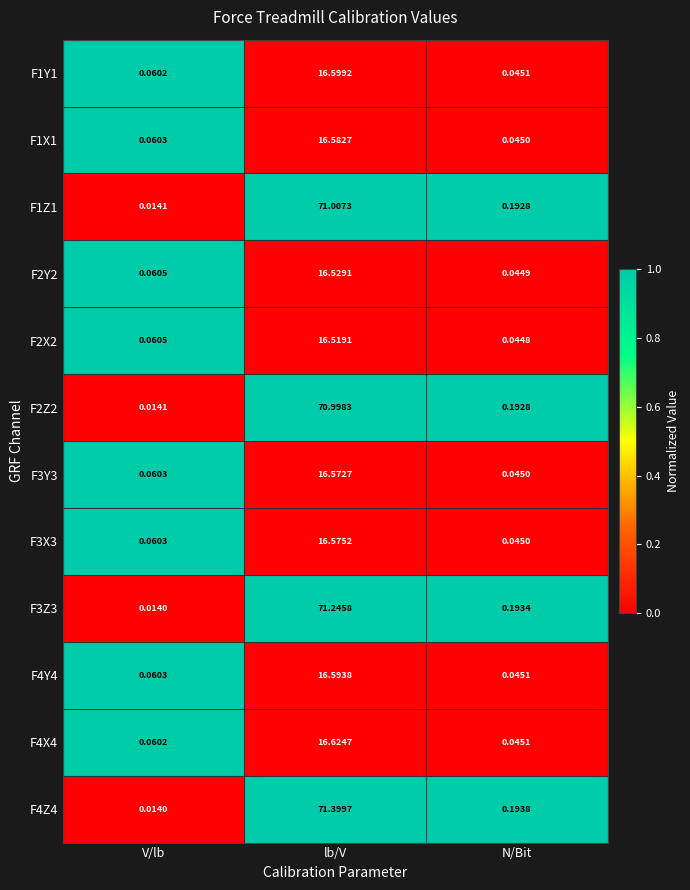

At which category is the sum across all series the highest?

lb/V